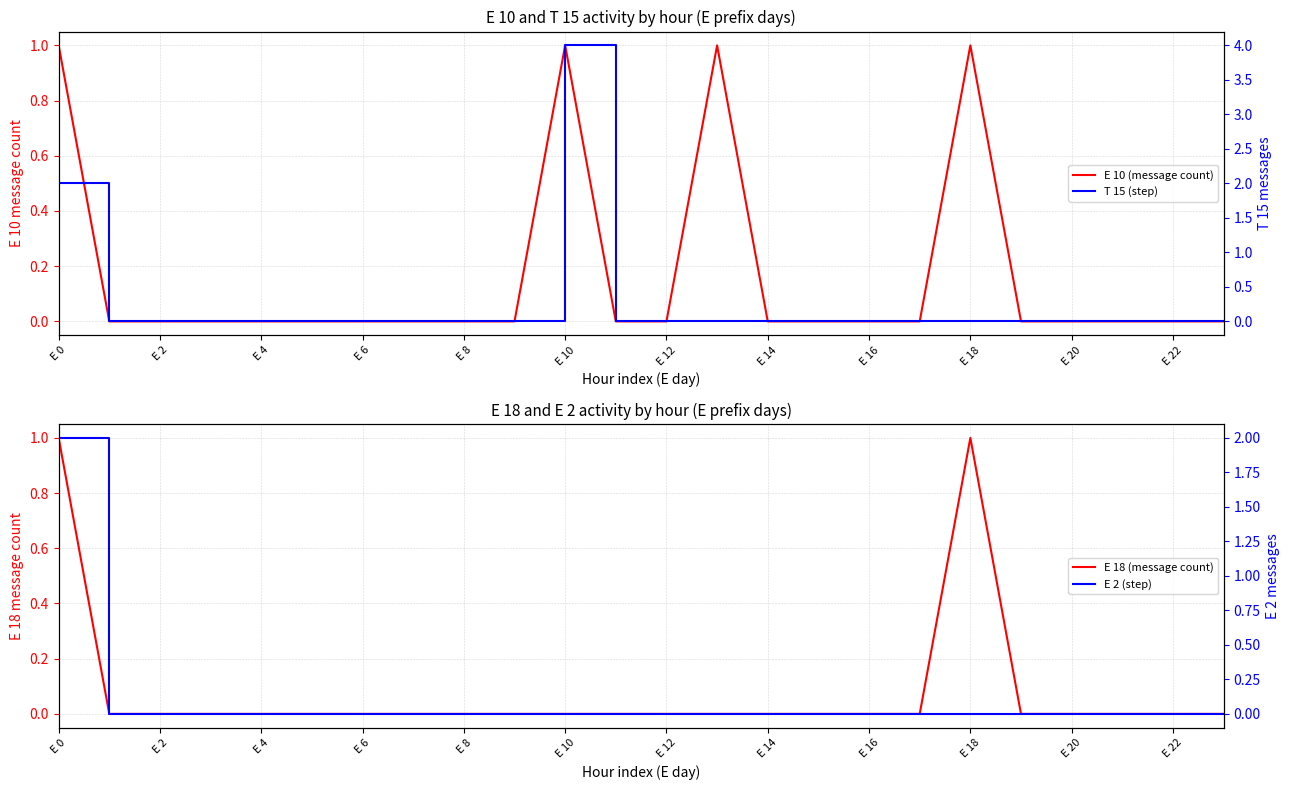

Does the chart display data point markers on the line(s)?

No